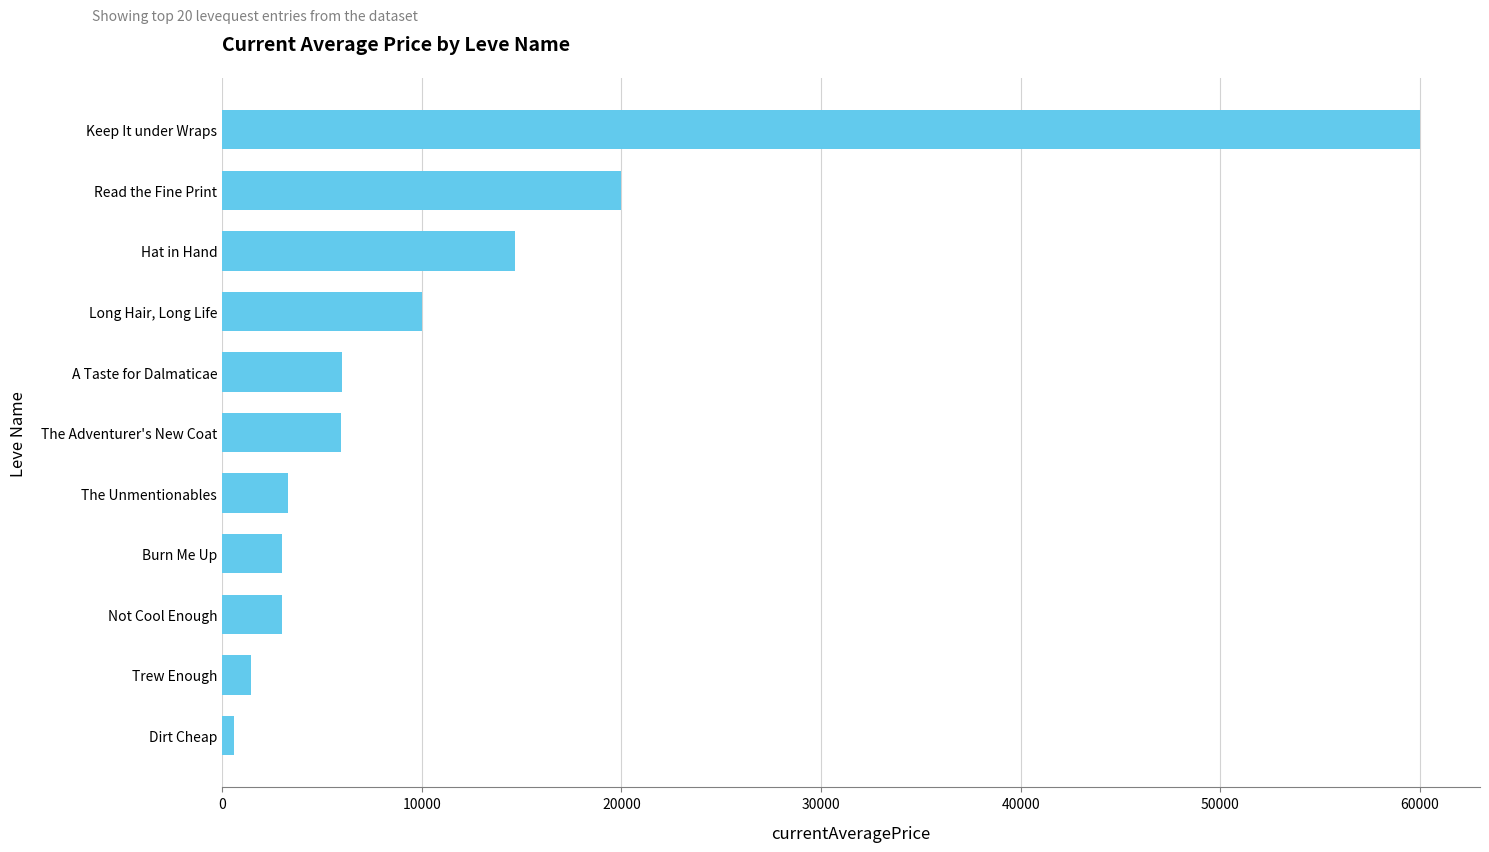

List the labels in order of value, smallest first.

Dirt Cheap, Trew Enough, Not Cool Enough, Burn Me Up, The Unmentionables, The Adventurer's New Coat, A Taste for Dalmaticae, Long Hair, Long Life, Hat in Hand, Read the Fine Print, Keep It under Wraps